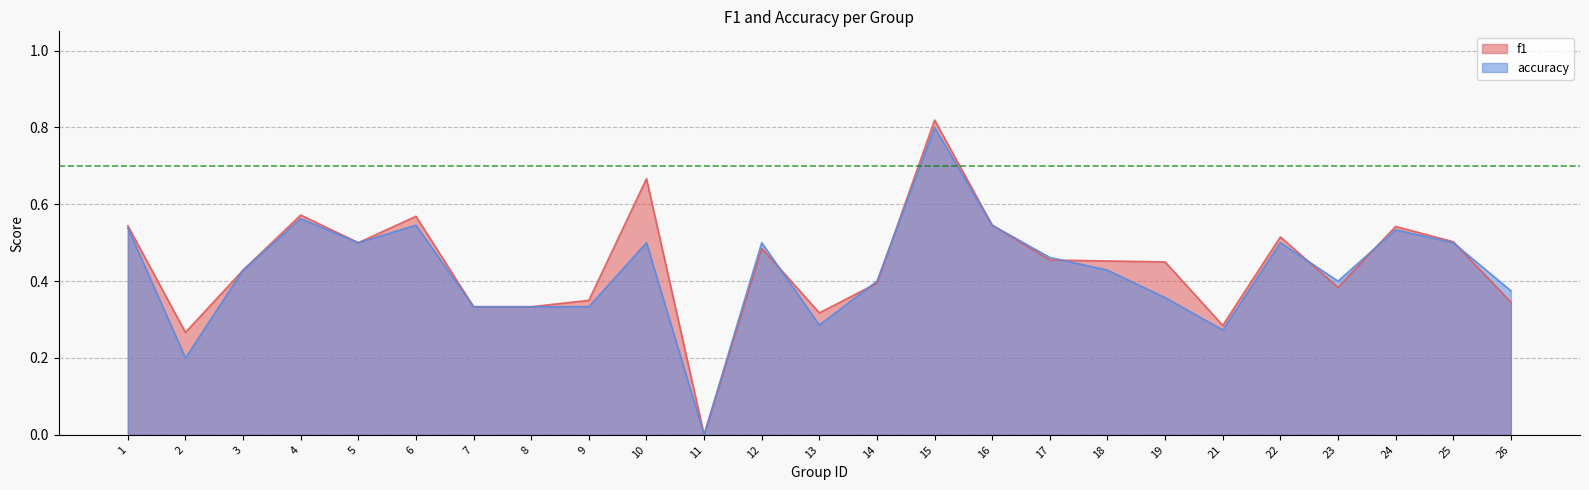

Which category has the lowest value in the accuracy series?

11